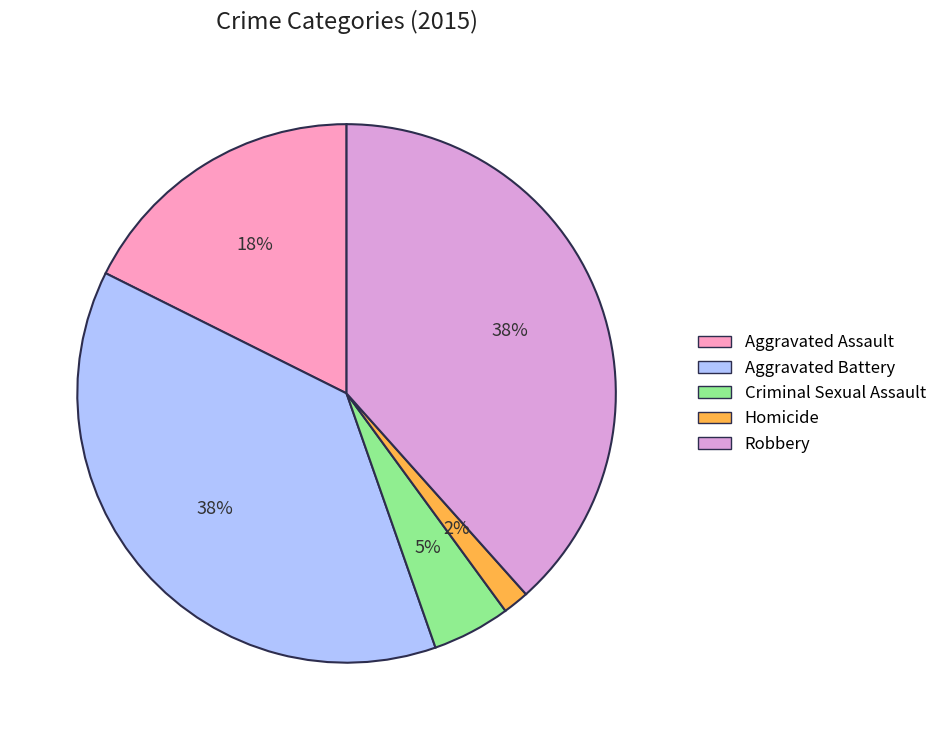

Is it true that Criminal Sexual Assault is 5% of the pie?

True